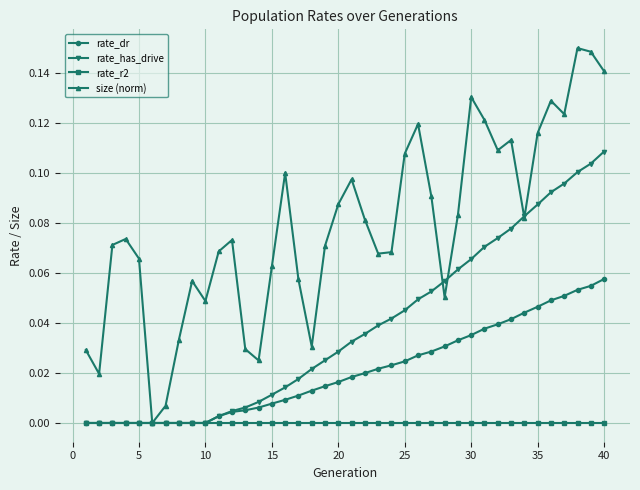

How many categories are shown in the chart?

40